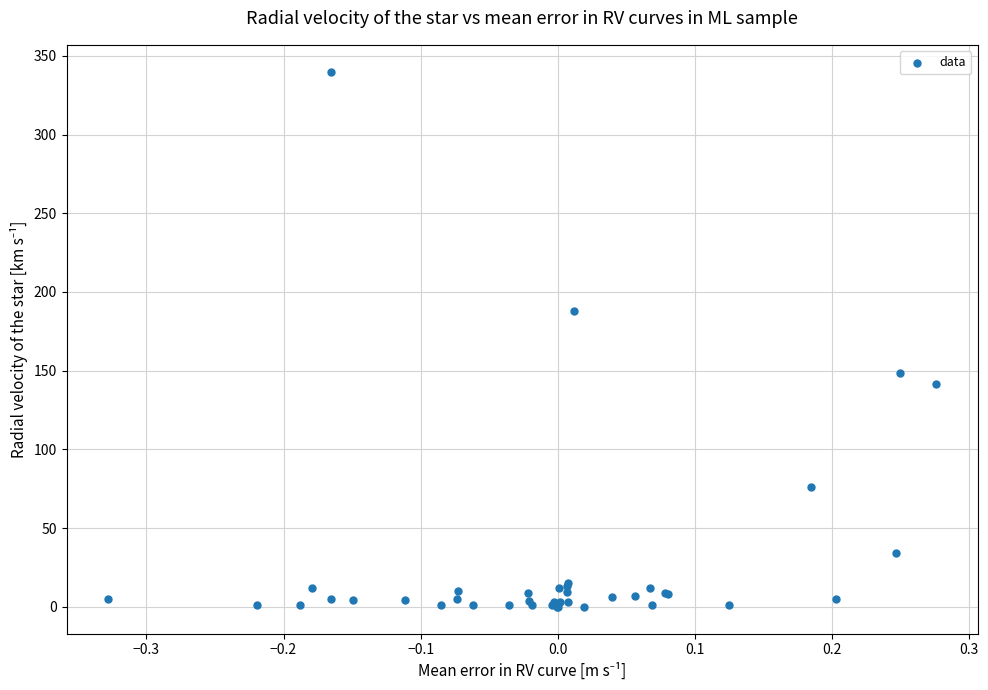

What Y value in the scatter plot is closest to 170?

187.7